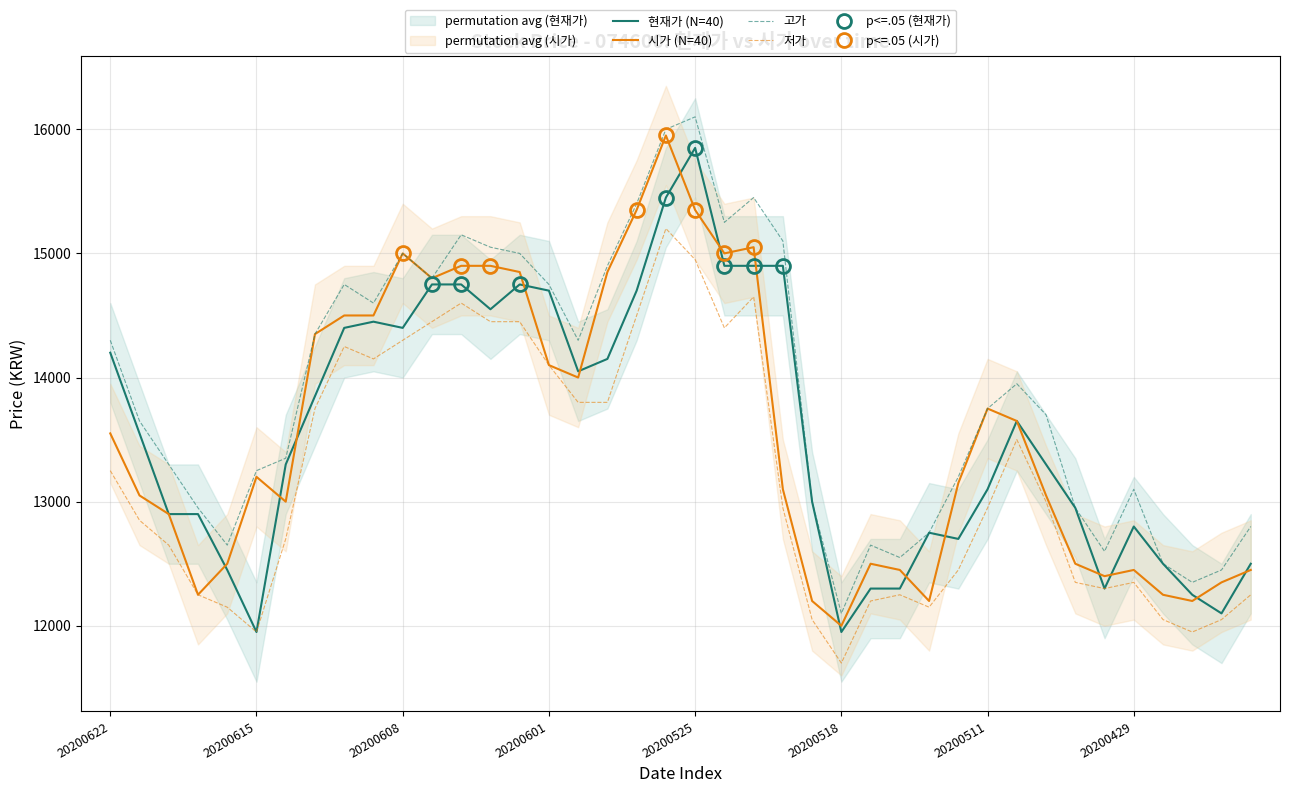

Reading right to left, what are all the values shown in this chart?

현재가: 12500	12100	12250	12500	12800	12300	12950	13300	13650	13100	12700	12750	12300	12300	11950	13000	14900	14900	14900	15850	15450	14700	14150	14050	14700	14750	14550	14750	14750	14400	14450	14400	13850	13300	11950	12450	12900	12900	13550	14200
시가: 12450	12350	12200	12250	12450	12400	12500	13050	13650	13750	13150	12200	12450	12500	12000	12200	13100	15050	15000	15350	15950	15350	14850	14000	14100	14850	14900	14900	14800	15000	14500	14500	14350	13000	13200	12500	12250	12900	13050	13550
고가: 12800	12450	12350	12500	13100	12600	12950	13700	13950	13750	13200	12750	12550	12650	12100	13000	15100	15450	15250	16100	16000	15400	14900	14300	14750	15000	15050	15150	14800	15000	14600	14750	14350	13350	13250	12650	12950	13300	13650	14300
저가: 12250	12050	11950	12050	12350	12300	12350	13000	13500	12950	12450	12150	12250	12200	11700	12050	12950	14650	14400	14950	15200	14500	13800	13800	14100	14450	14450	14600	14450	14300	14150	14250	13750	12700	11950	12150	12250	12650	12850	13250